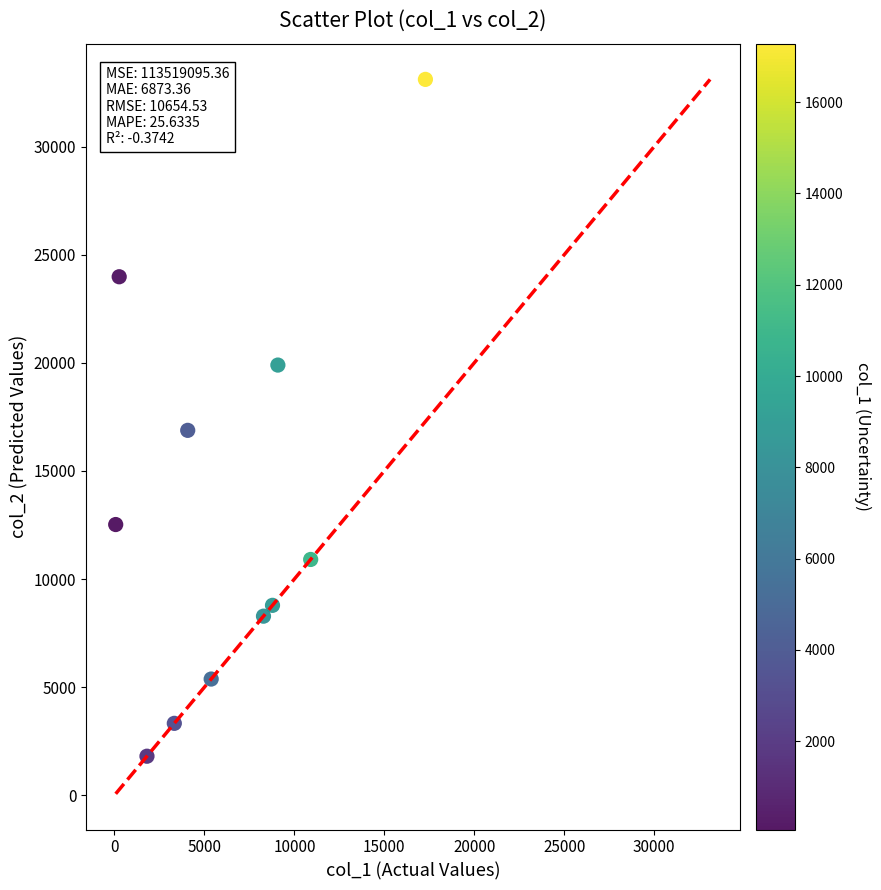

What Y value in the scatter plot is closest to 17454?

16874